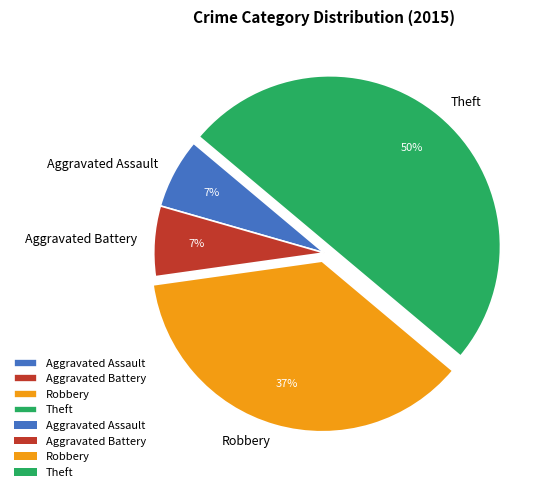

Approximately how many times larger is the value at Theft compared to Robbery?

1.4